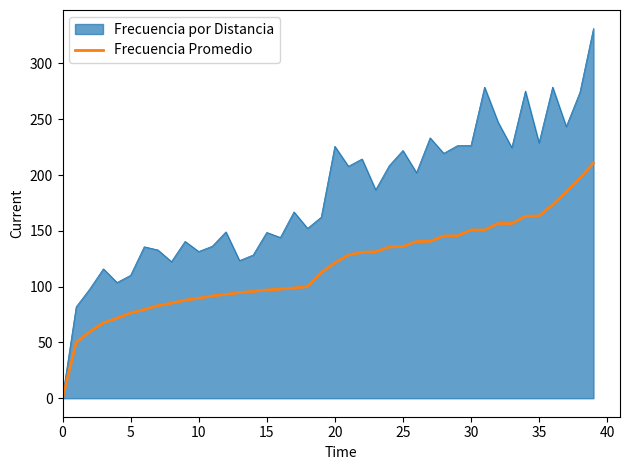

List the series in order of their overall mean, highest first.

Frecuencia por Distancia, Frecuencia Promedio